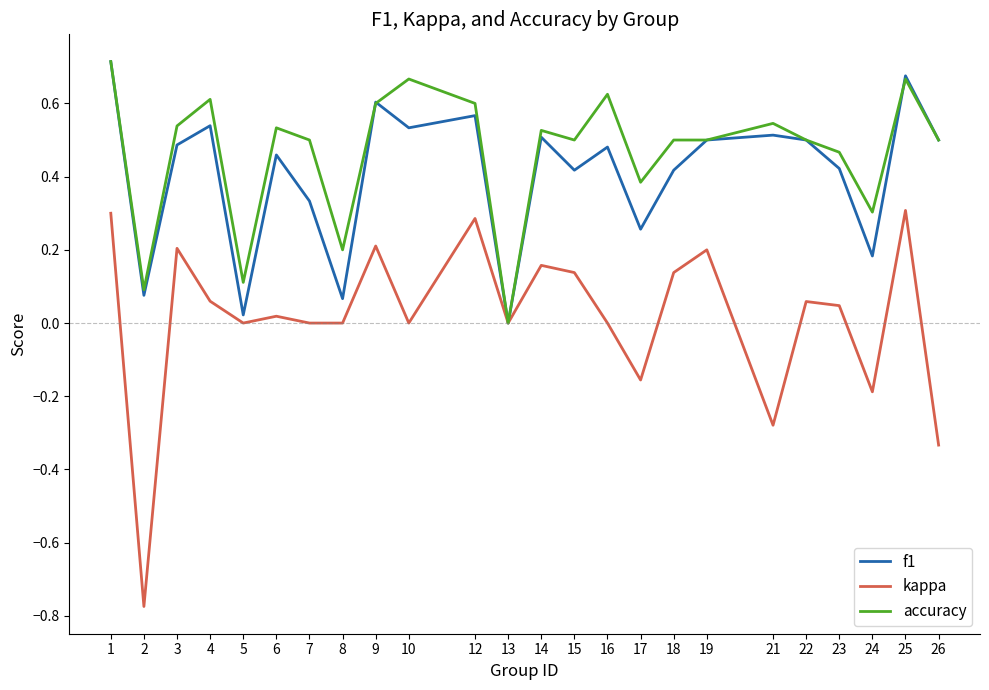

What are all the series names shown in the legend?

f1, kappa, accuracy